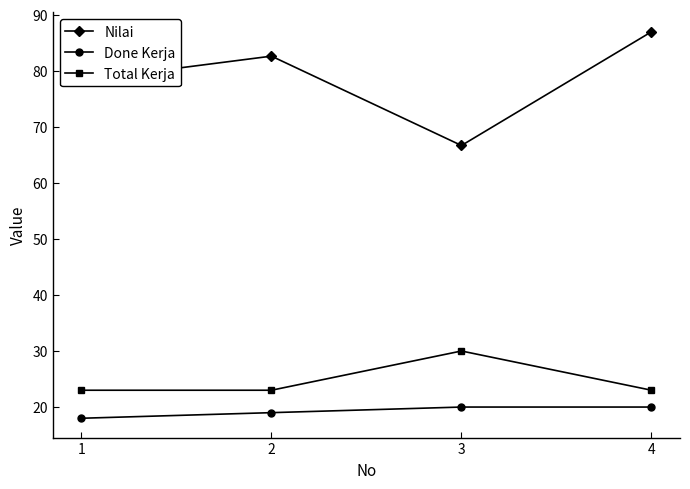

True or false: Nilai and Total Kerja cross at least once.

False